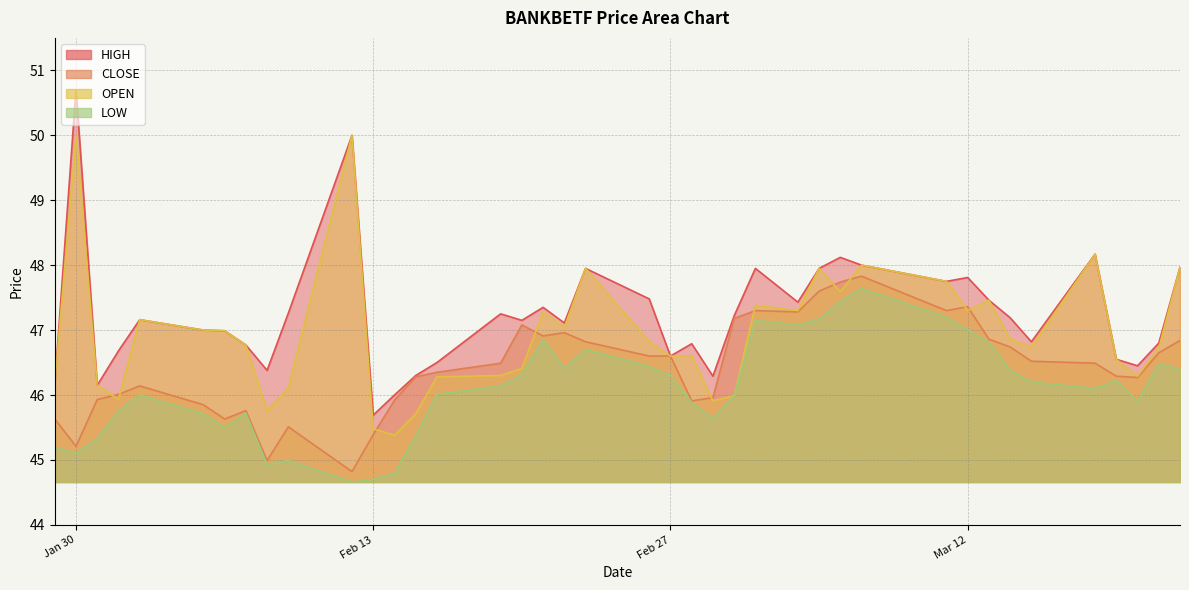

What is the value of the OPEN point at the 5th from the left?

47.2